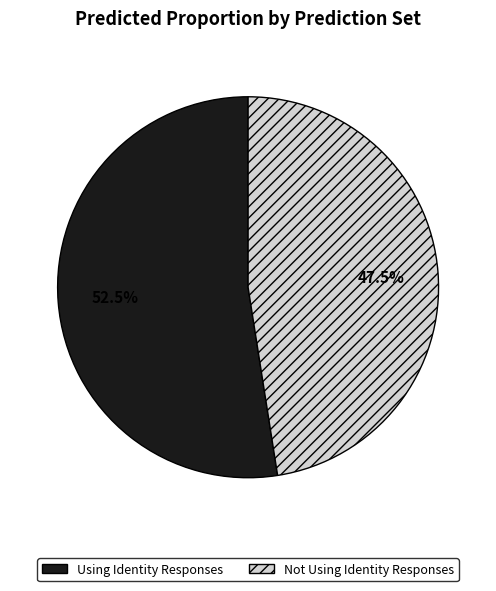

Does any single category account for the majority?

Yes